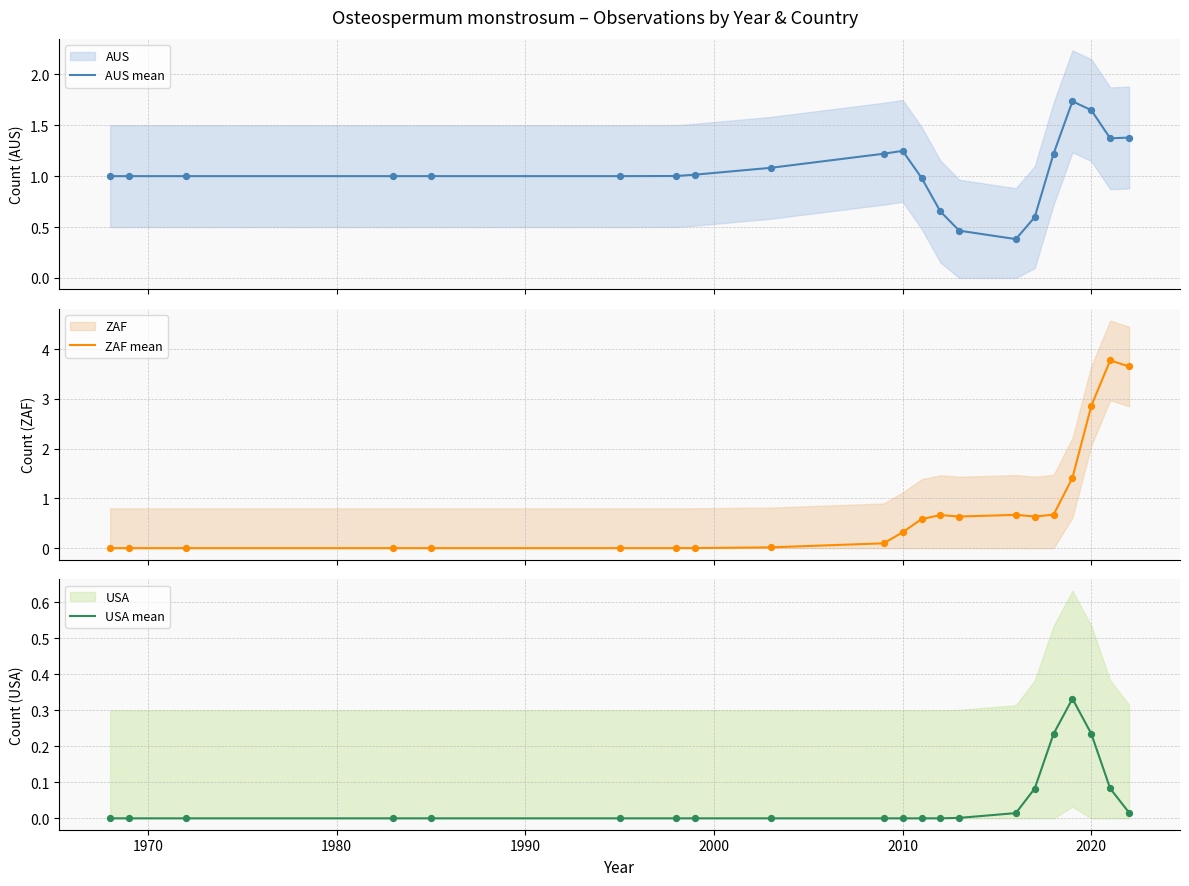

Which series reaches the minimum Y coordinate?

ZAF mean